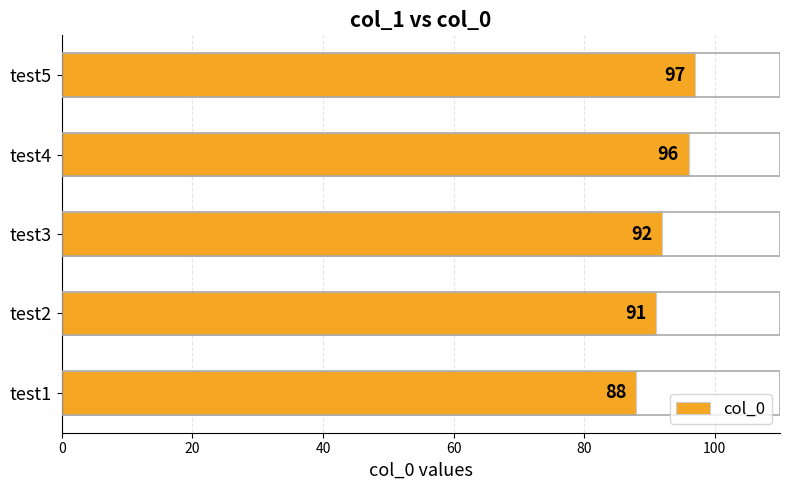

At which category does the chart reach its peak across all series?

test5